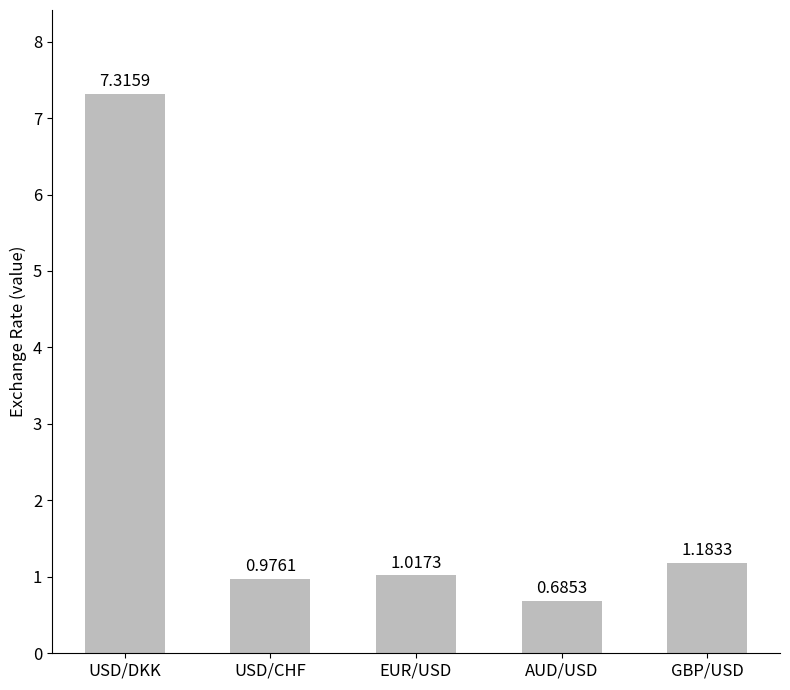

What is the sum of all values?

11.2